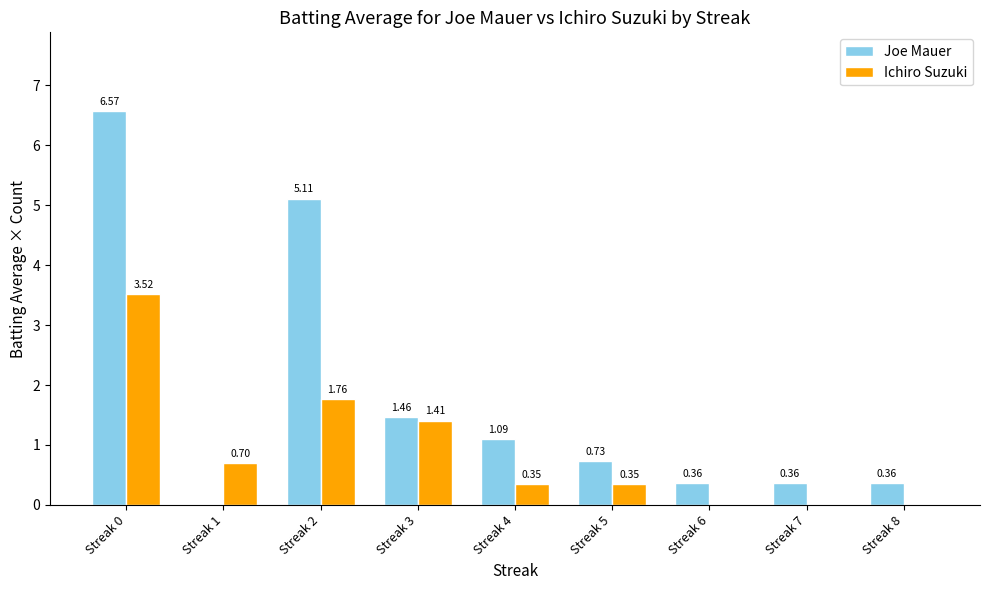

Which series changed the most between Streak 1 and Streak 8?

Ichiro Suzuki